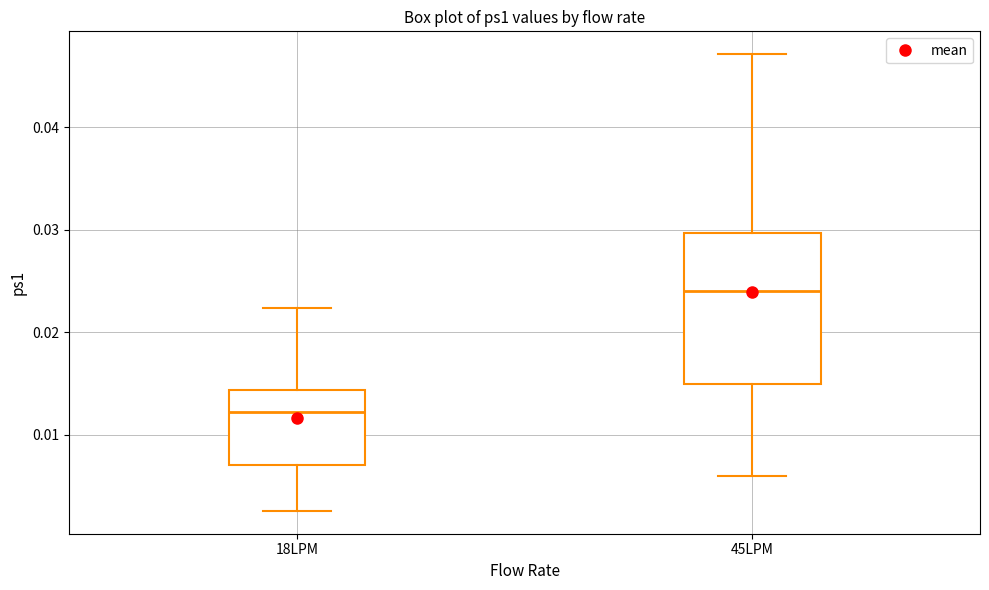

Where does the upper whisker of the box for 45LPM end on the y-axis? The values are not printed on the chart, so give them approximately, as read against the axis.

0.047